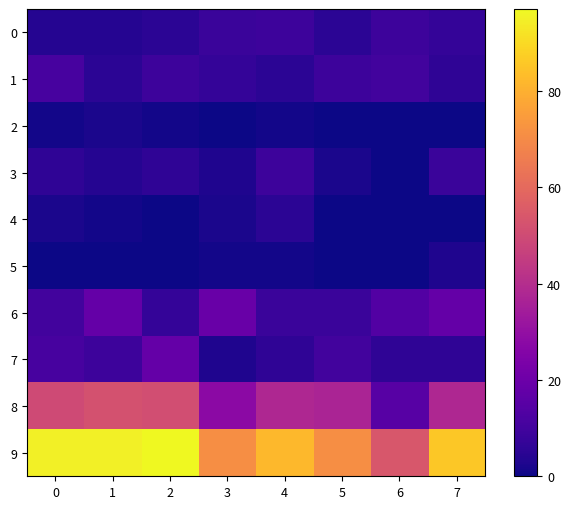

Which series has the largest range (max minus min)?

9